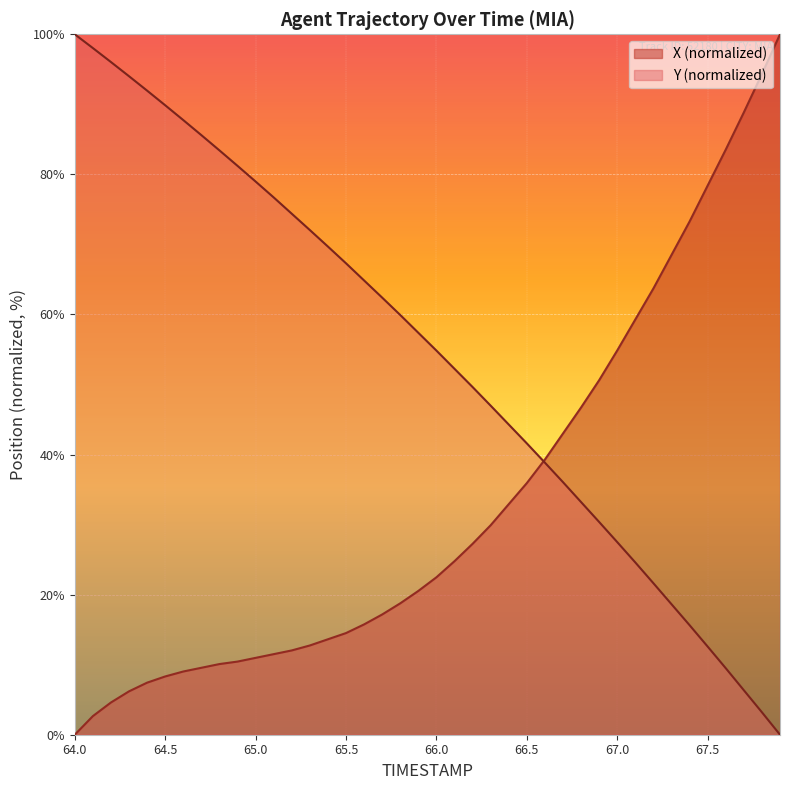

Reading left to right, extract all data points from this chart.

X: 0.0	2.7	4.6	6.2	7.4	8.3	9.0	9.6	10.1	10.4	11.0	11.5	12.0	12.7	13.6	14.5	15.8	17.2	18.8	20.5	22.5	24.8	27.3	29.9	32.9	35.9	39.3	43.0	46.7	50.6	54.9	59.3	63.7	68.5	73.3	78.4	83.5	88.8	94.3	100.0
Y: 100.0	98.0	96.0	94.0	92.0	89.9	87.7	85.6	83.4	81.2	79.0	76.7	74.4	72.1	69.7	67.3	64.9	62.4	59.9	57.4	54.8	52.2	49.6	47.0	44.3	41.6	38.8	36.1	33.2	30.4	27.5	24.6	21.6	18.6	15.6	12.6	9.5	6.4	3.2	0.0